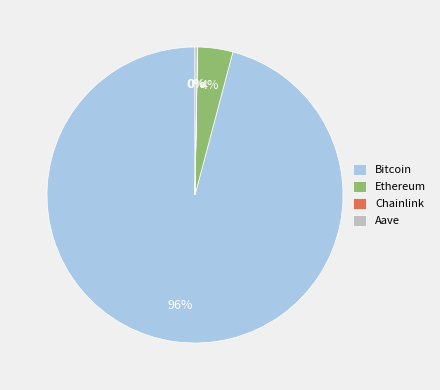

Which category has the biggest portion of the pie?

Bitcoin